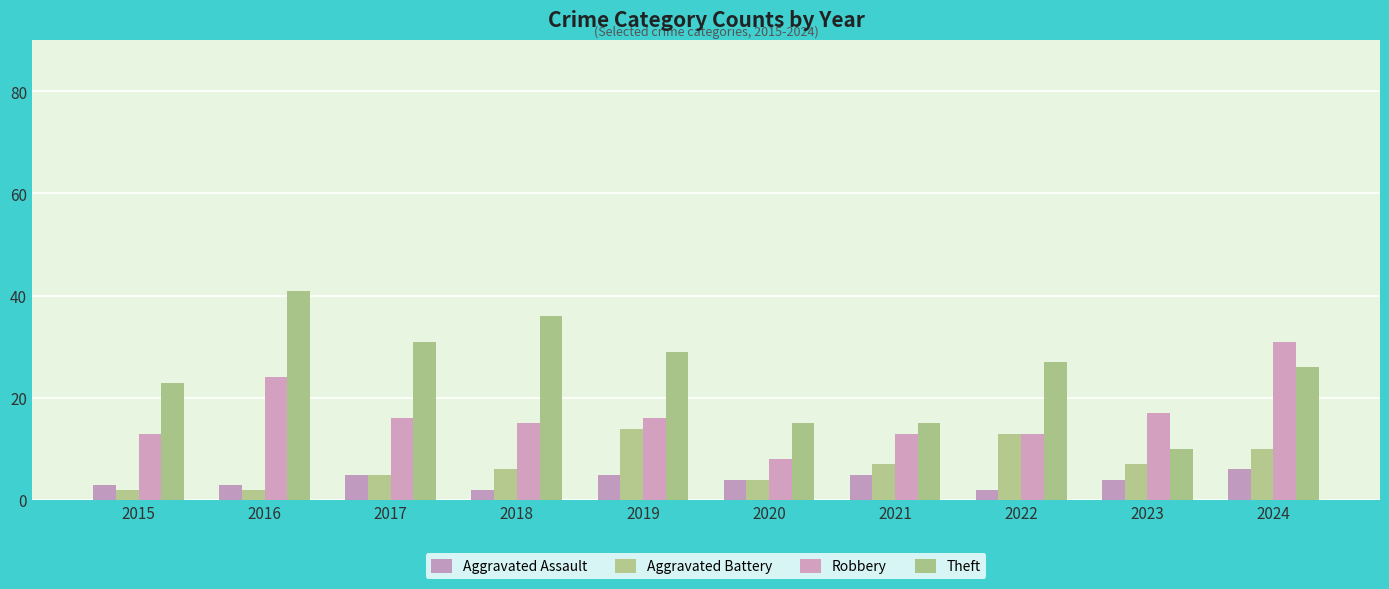

How many bars are there in each group?

4